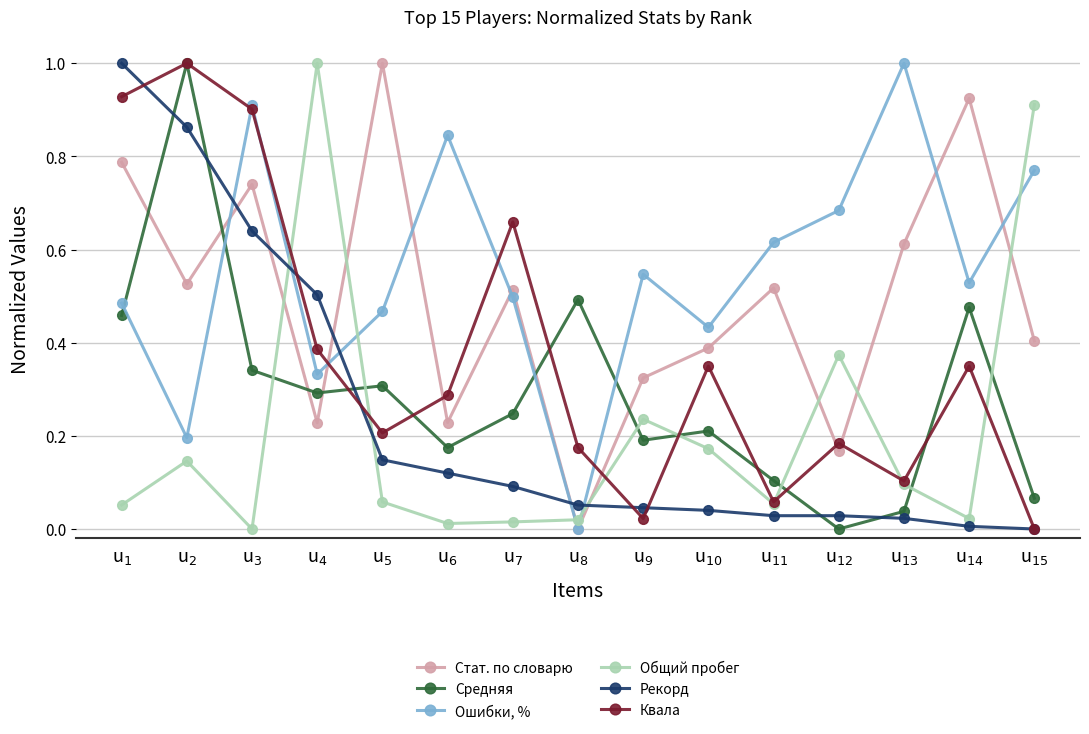

True or false: Общий пробег has more than 1 interior local peaks.

True